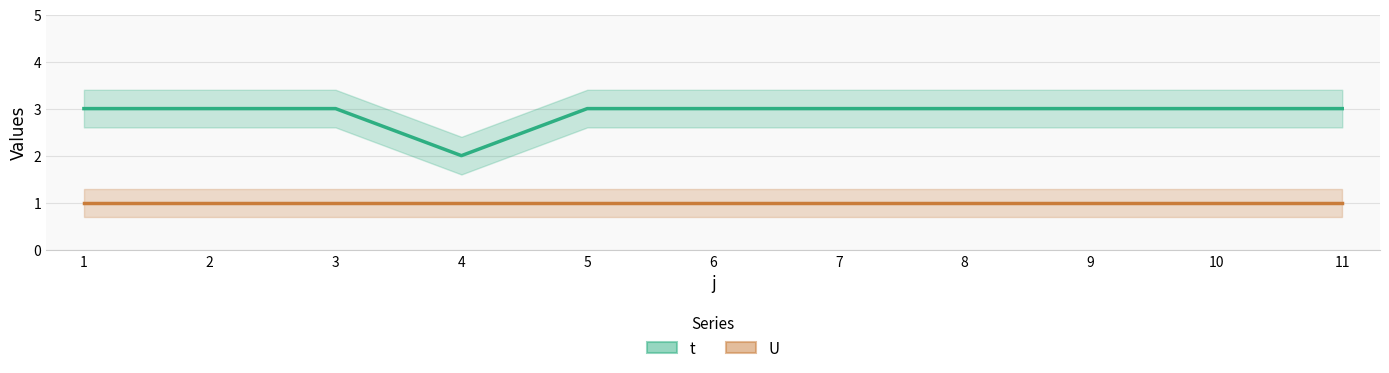

The value of t at 5 is 3. True or false?

True